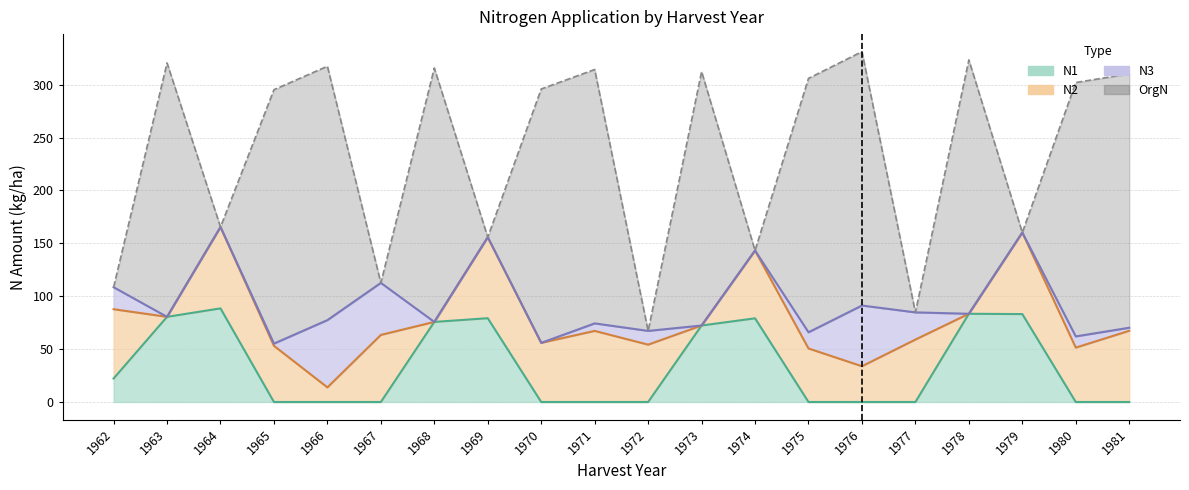

Does the chart display data point markers on the line(s)?

No